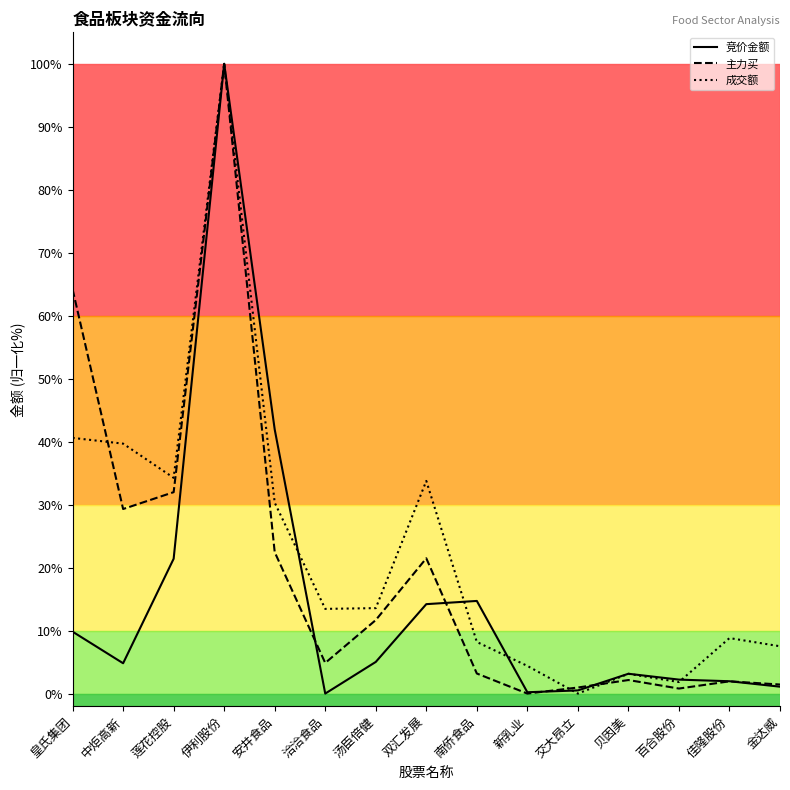

True or false: 主力买 has a value of 38.9 at 中炬高新.

False